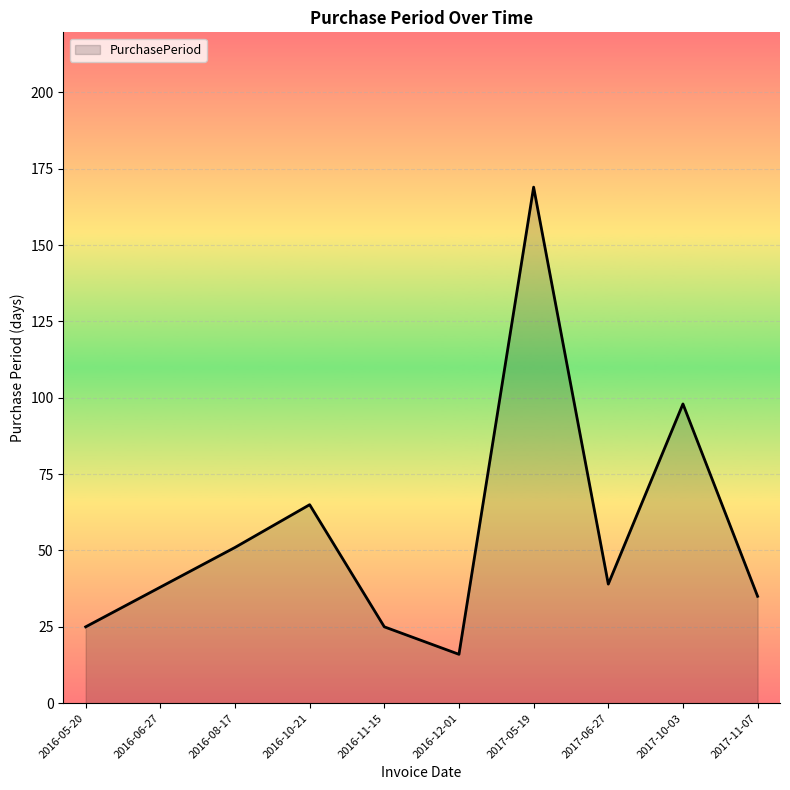

What position from the right is 2016-10-21?

7